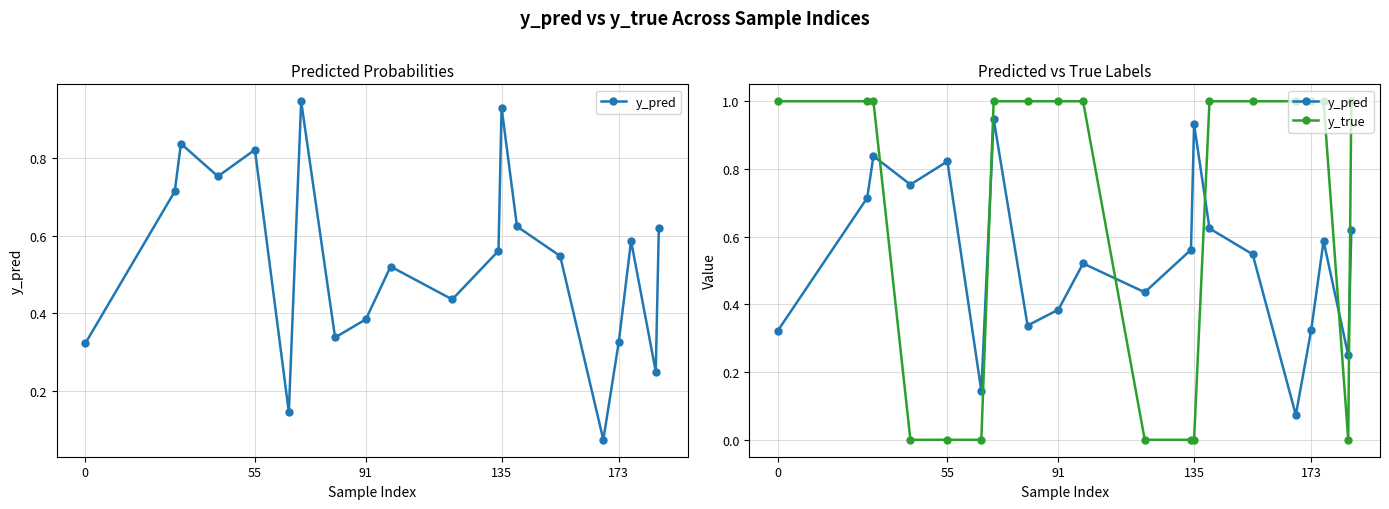

The y_pred series shows 0.8 at 14. True or false?

False